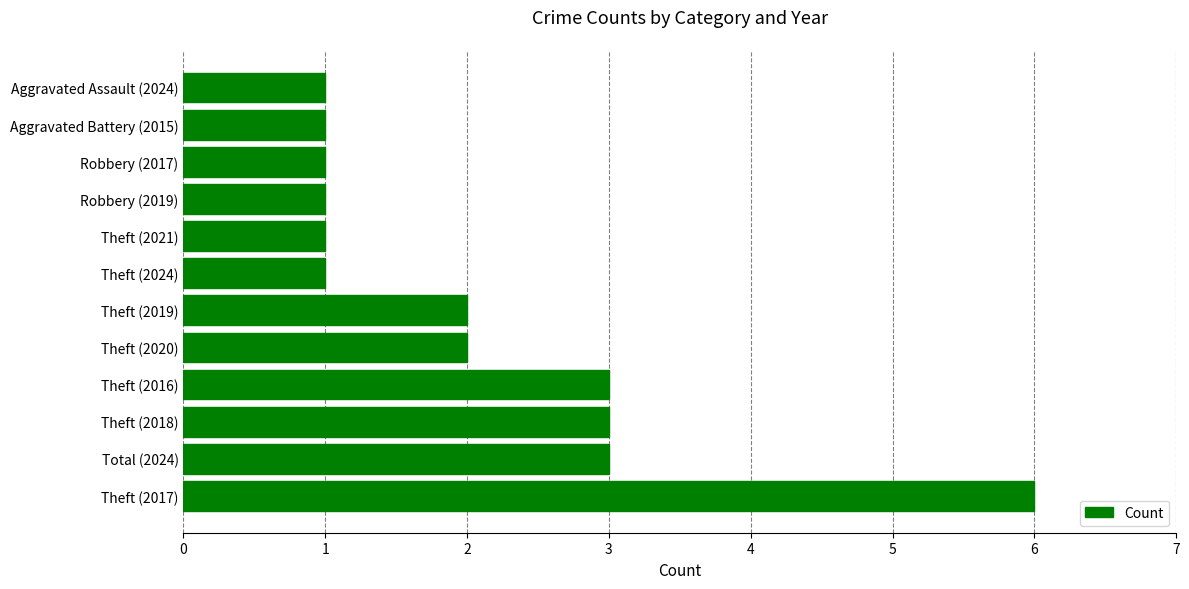

The chart shows a value of 2 at Theft (2020). True or false?

True